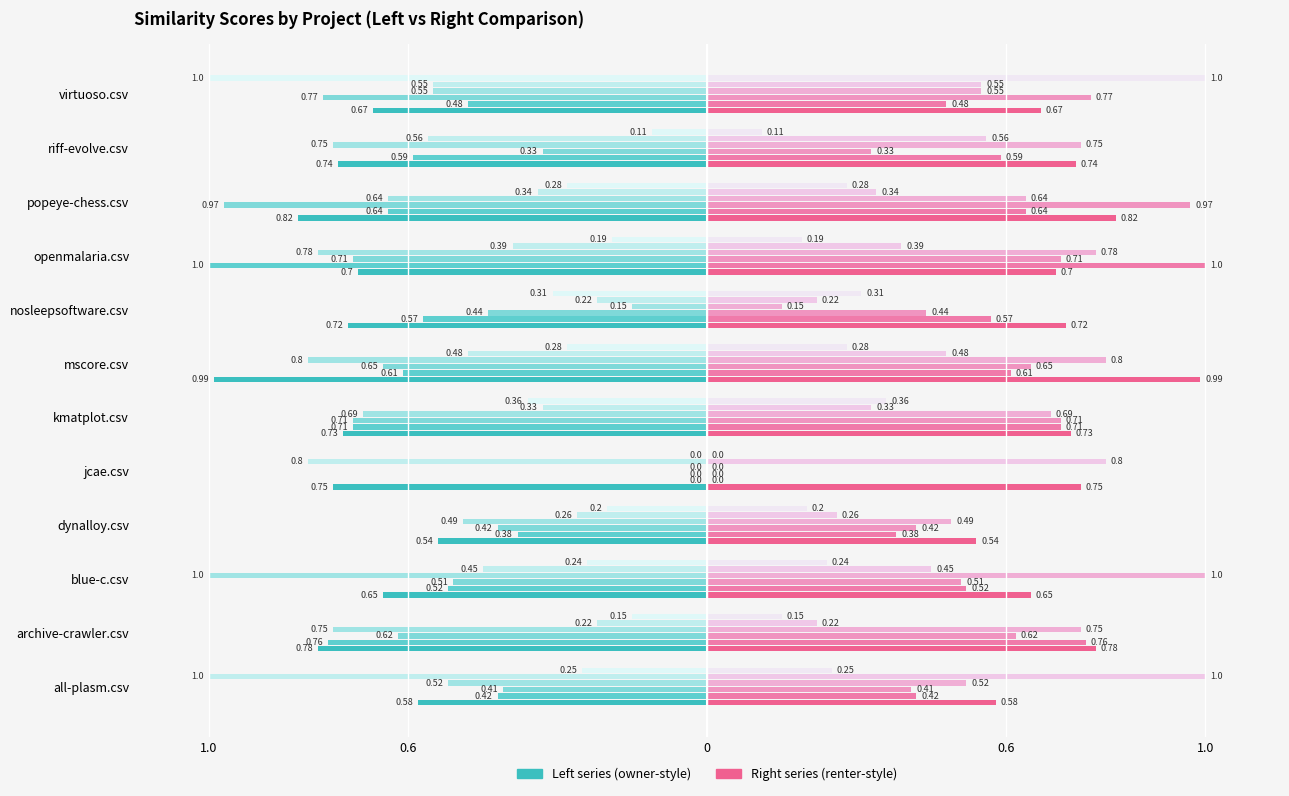

Which category has the lowest value across all series?

jcae.csv